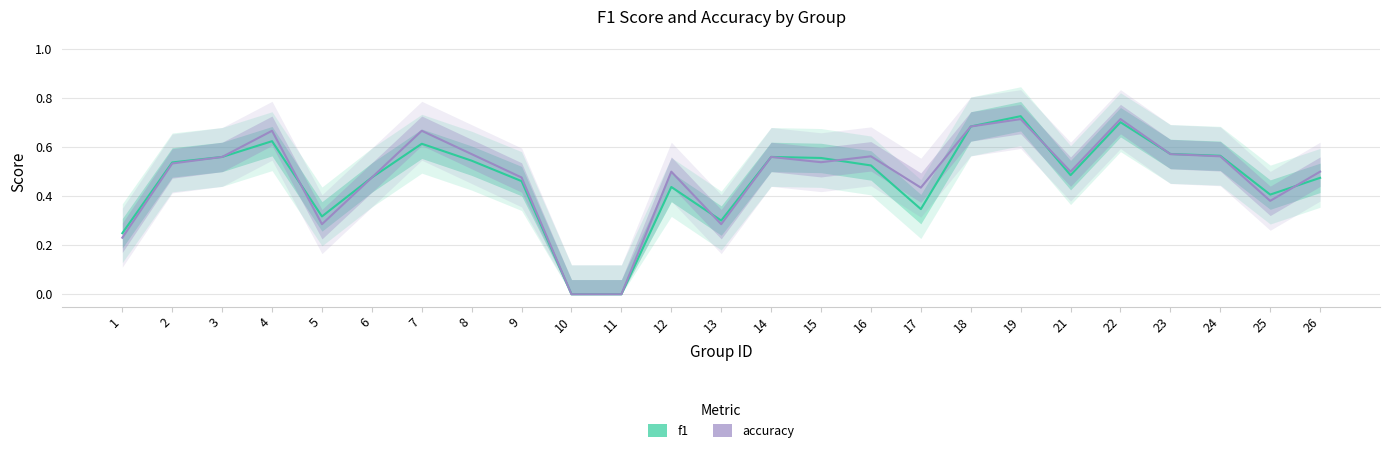

What is the maximum value shown in the chart?

0.7